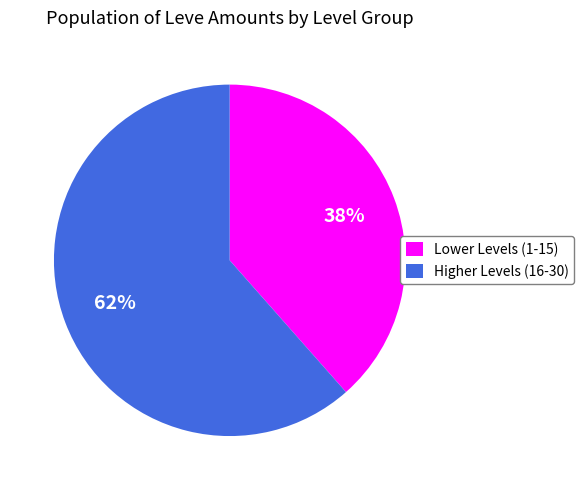

Is there any slice that represents more than half of the pie?

Yes